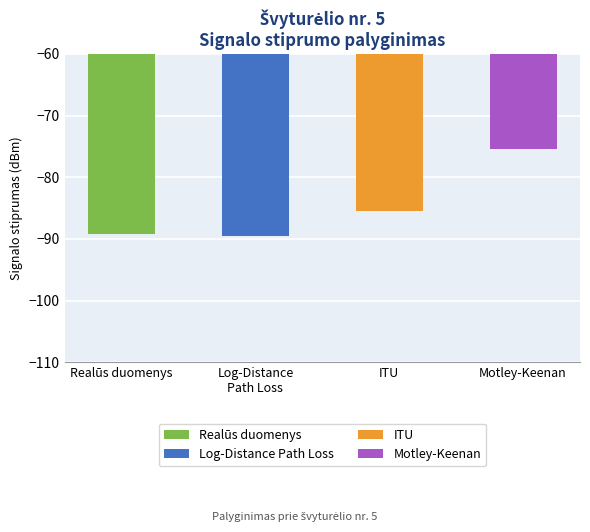

Between Motley-Keenan and ITU, which is larger?

Motley-Keenan